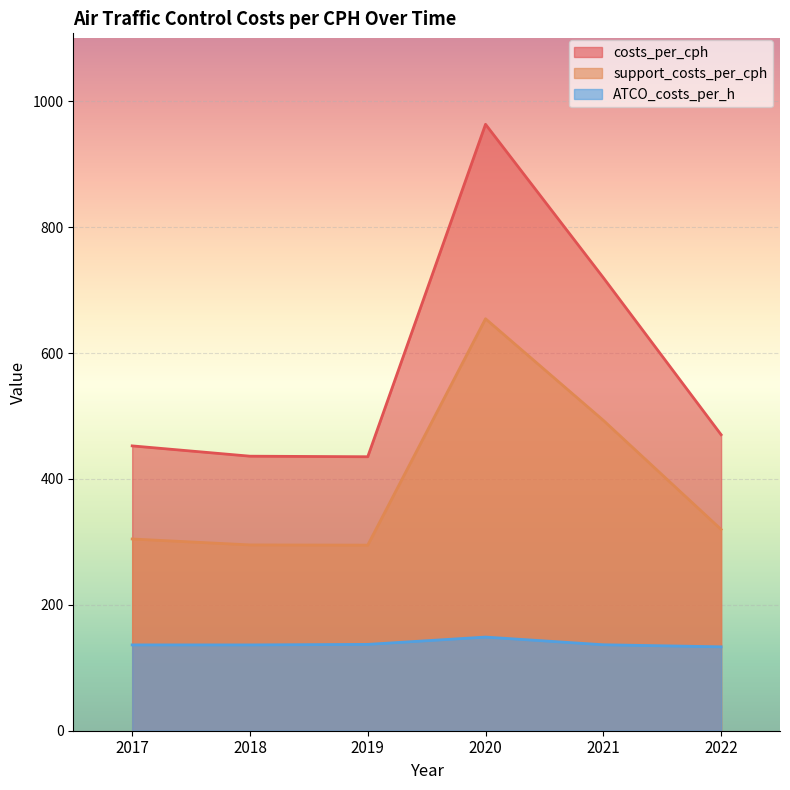

True or false: ATCO_costs_per_h and costs_per_cph intersect in this chart.

False